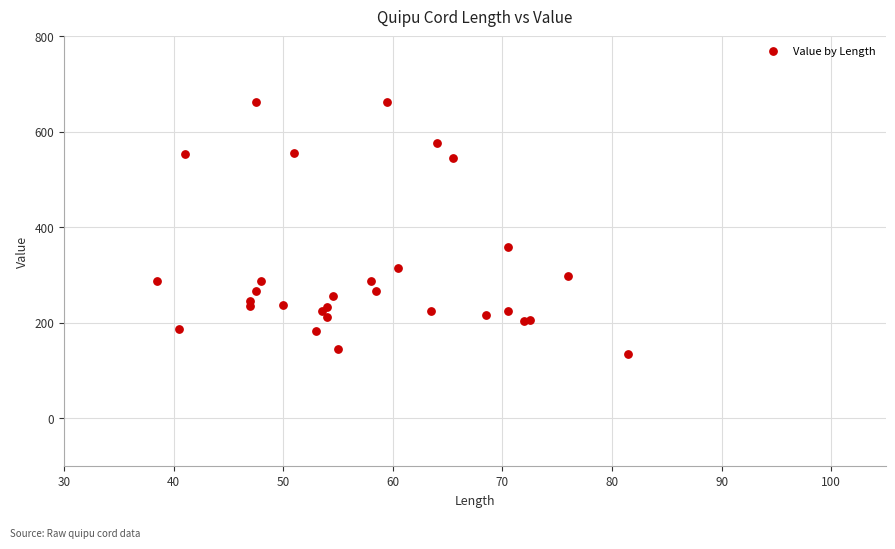

What Y value in the scatter plot is closest to 399?

358